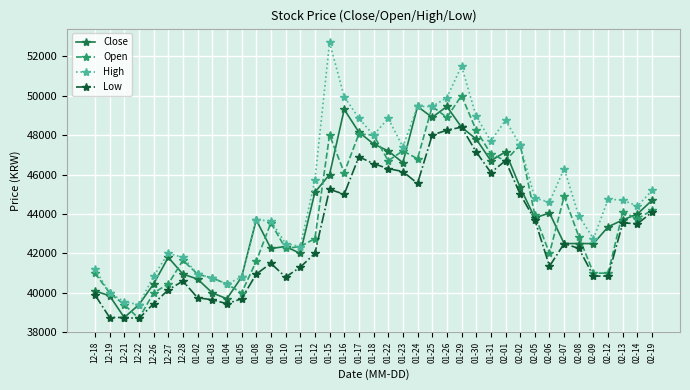

What is the spread (max minus min) of values at 02-19?

1100